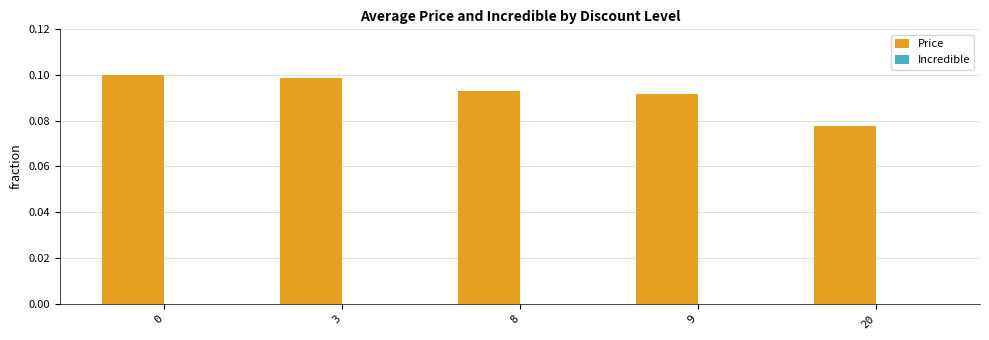

Is it true that the value at 9 is 0.0?

False